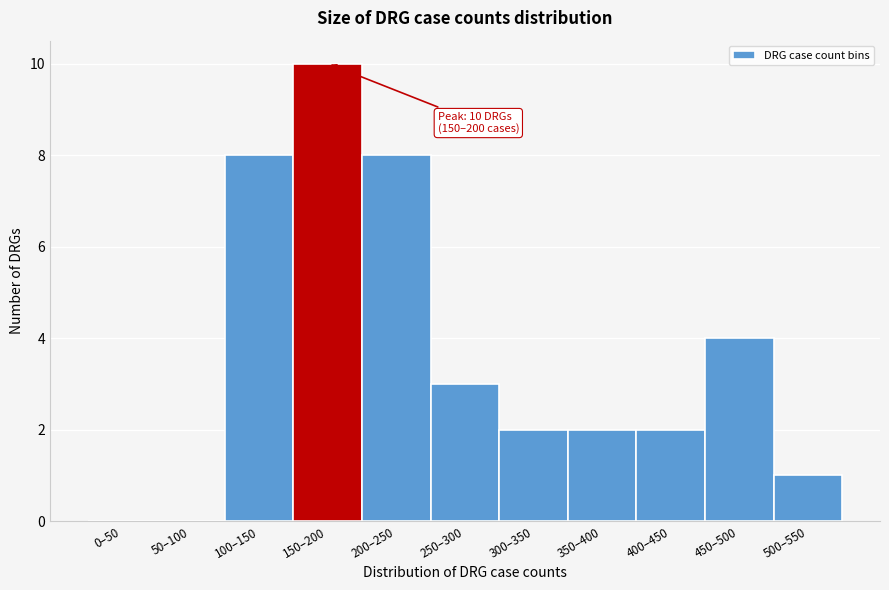

Reading left to right, what are all the values shown in this chart?

0–50=0	50–100=0	100–150=8	150–200=10	200–250=8	250–300=3	300–350=2	350–400=2	400–450=2	450–500=4	500–550=1